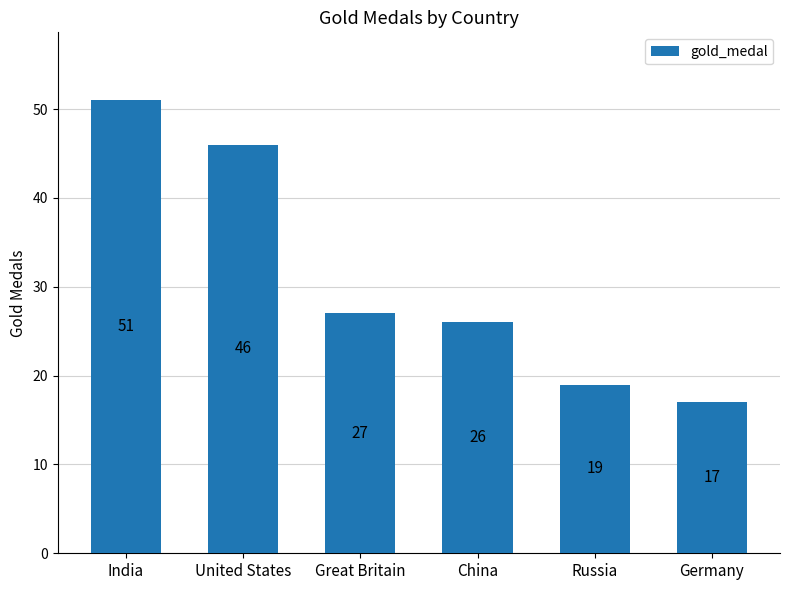

How many values are below 27?

3